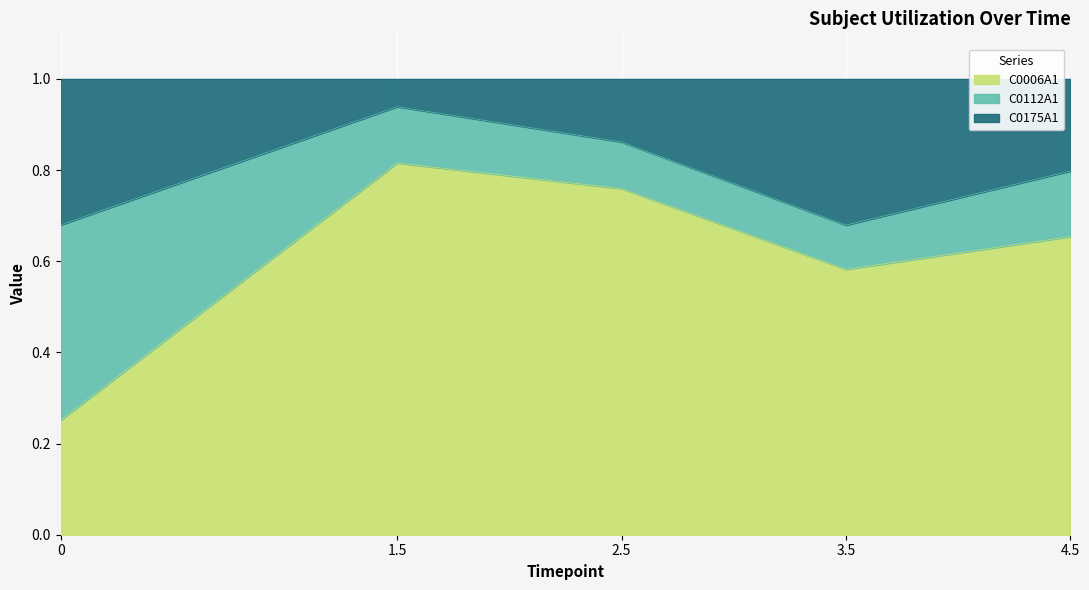

How many categories are shown in the chart?

5